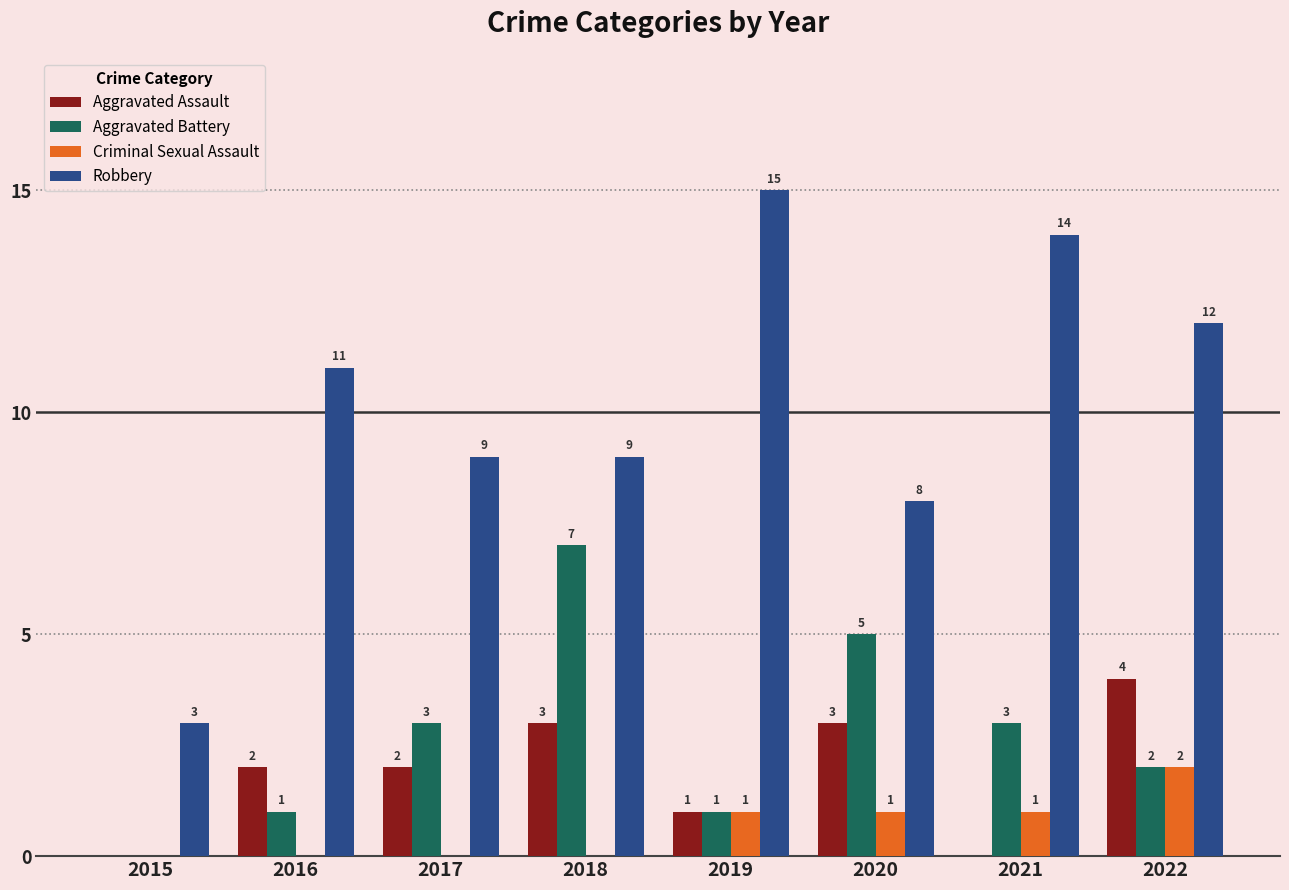

What is the approximate value of Aggravated Assault at 2019?

1